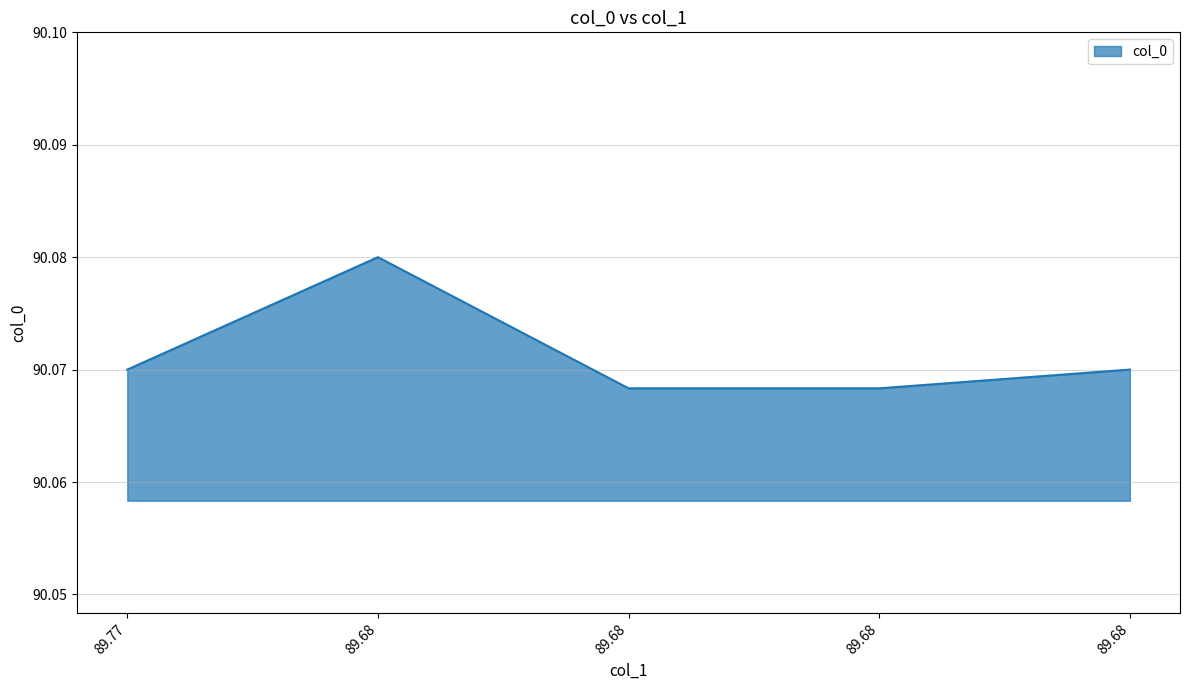

How many points are higher than both their immediate neighbors (excluding endpoints)?

1